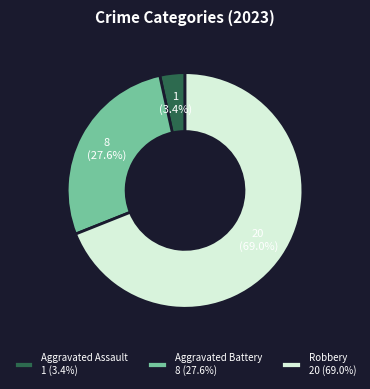

Which has a higher value, Robbery or Aggravated Battery?

Robbery